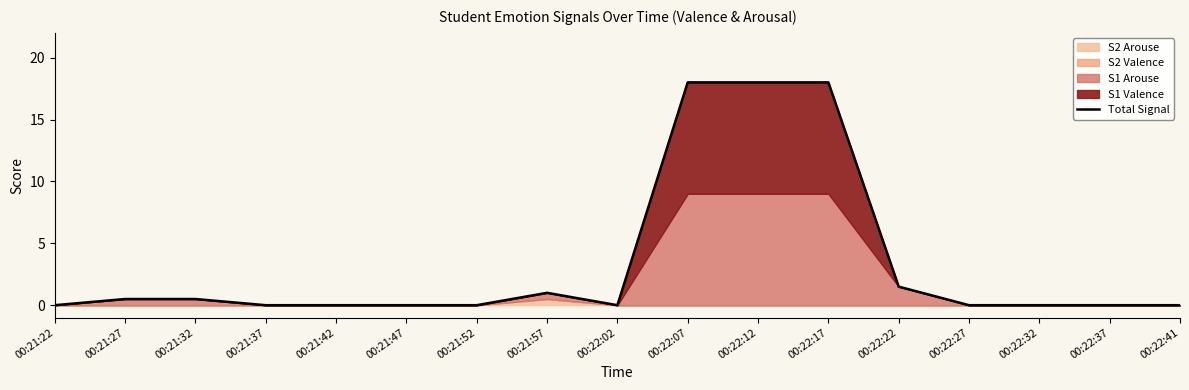

List the labels in order of value, largest first.

00:22:07, 00:22:12, 00:22:17, 00:22:22, 00:21:57, 00:21:27, 00:21:32, 00:21:22, 00:21:37, 00:21:42, 00:21:47, 00:21:52, 00:22:02, 00:22:27, 00:22:32, 00:22:37, 00:22:41